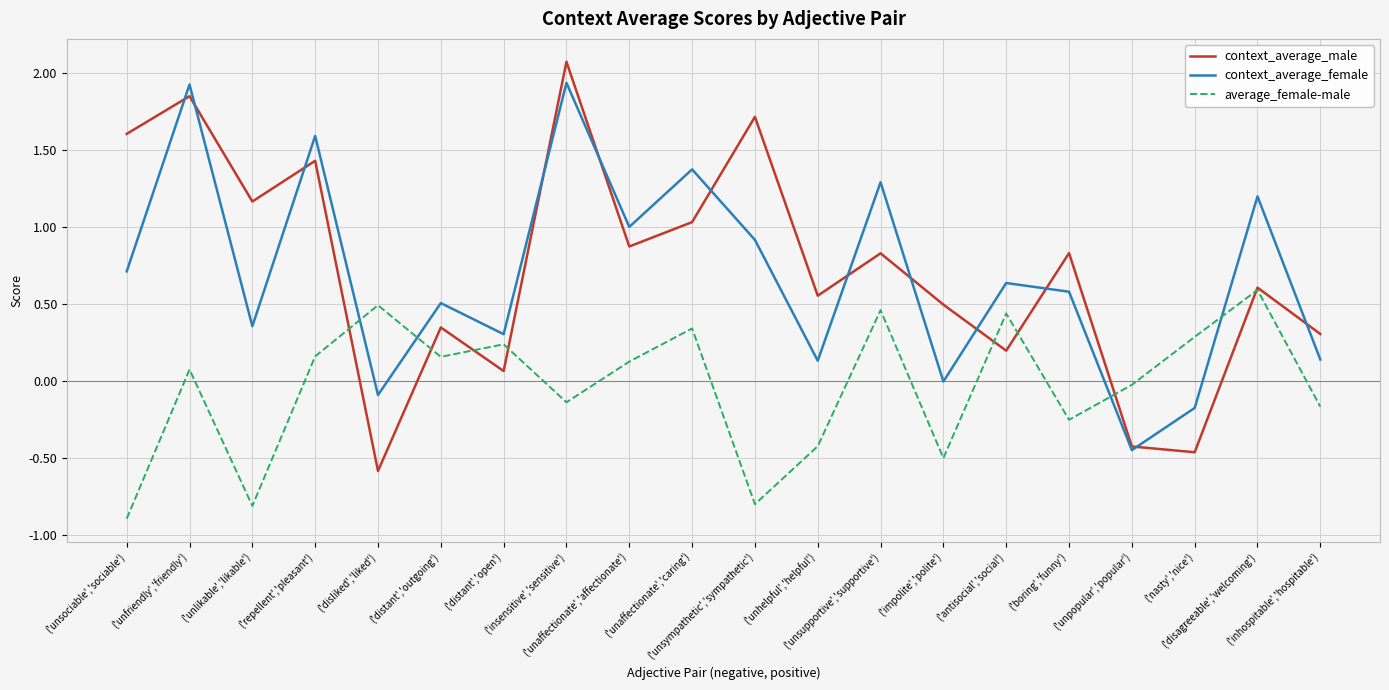

What is the smallest value displayed?

-0.9